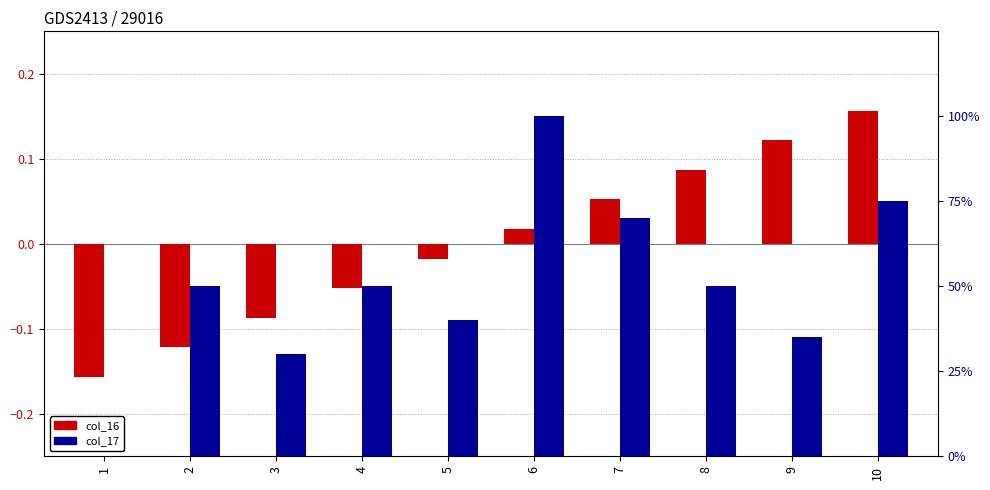

At which label is col_16 closest to 0?

5